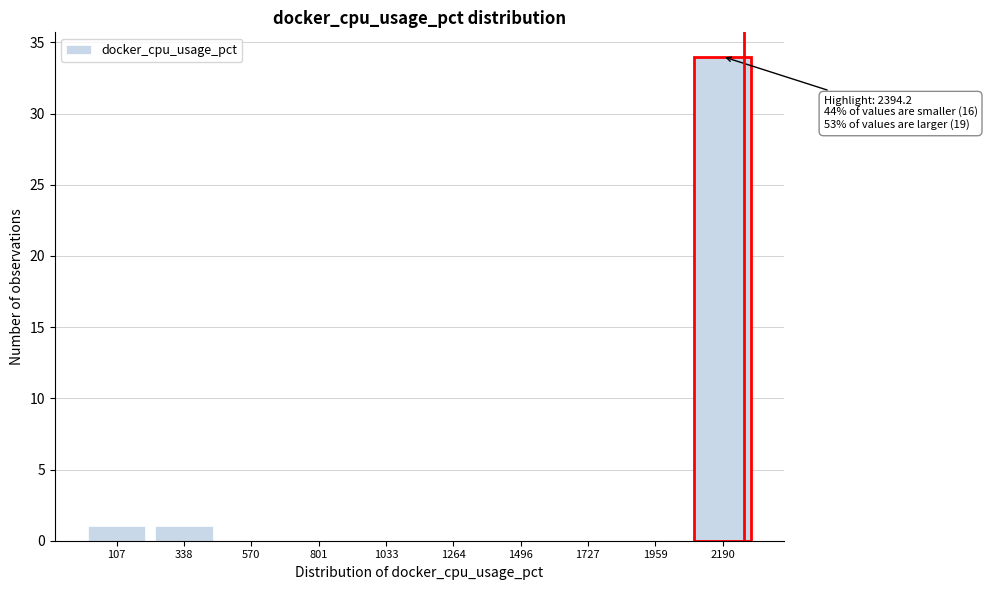

Reading left to right, transcribe all the data shown in this chart.

107=1	338=1	570=0	801=0	1033=0	1264=0	1496=0	1727=0	1959=0	2190=34